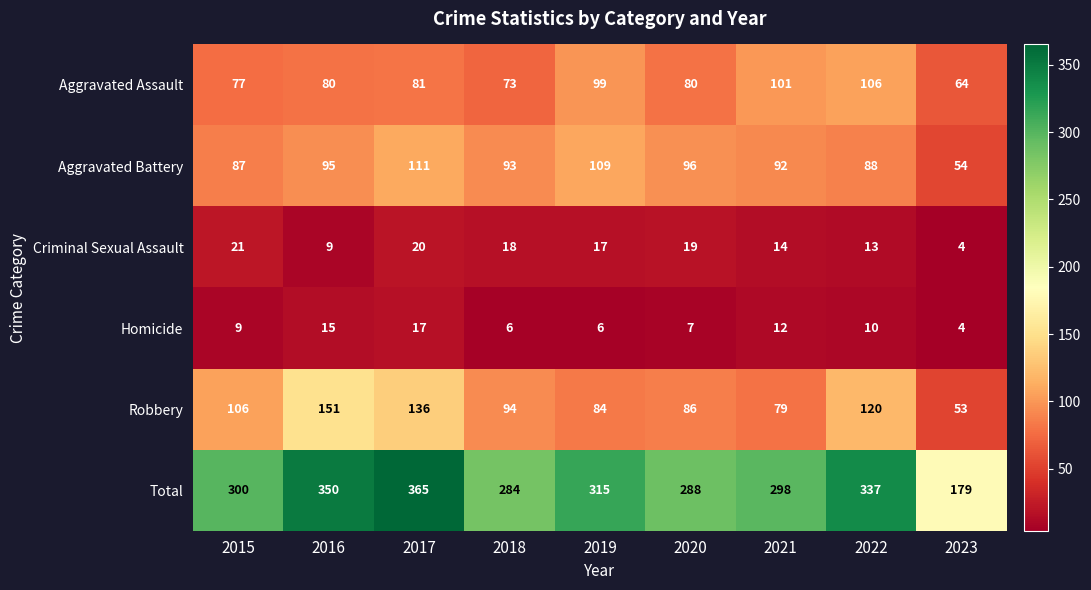

Rank the series at 2017 from highest to lowest value.

Total, Robbery, Aggravated Battery, Aggravated Assault, Criminal Sexual Assault, Homicide